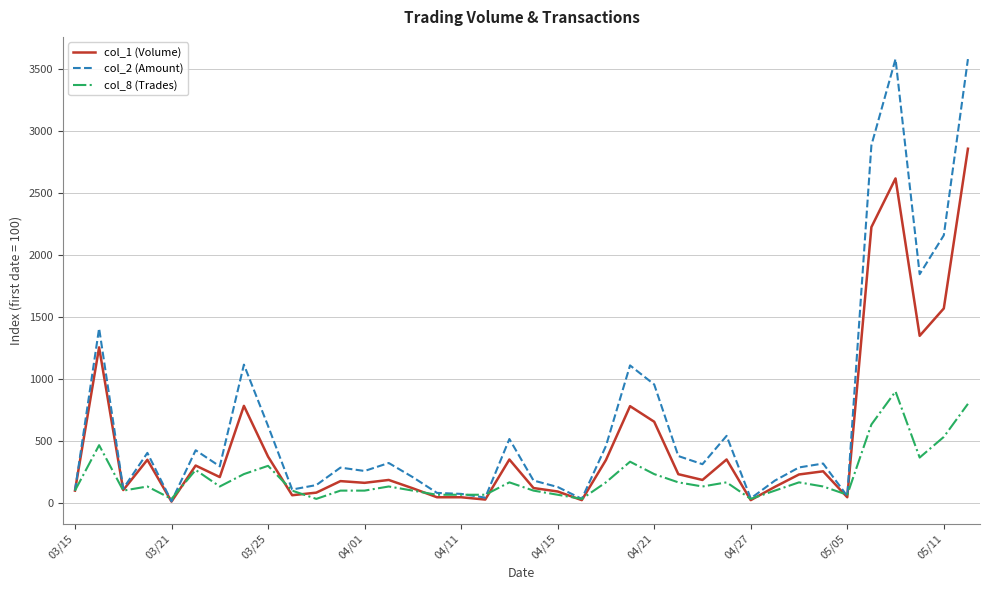

Which series has the widest spread of values?

col_2 (Amount)